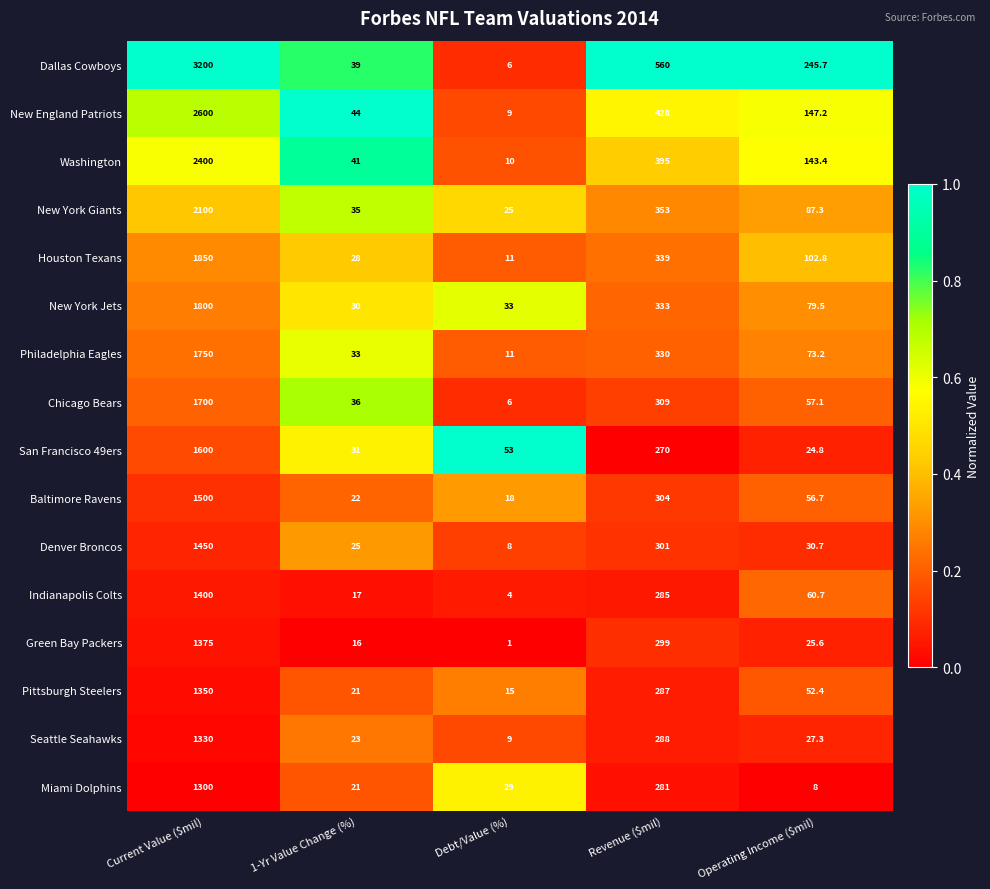

Which series has the largest range (max minus min)?

Dallas Cowboys